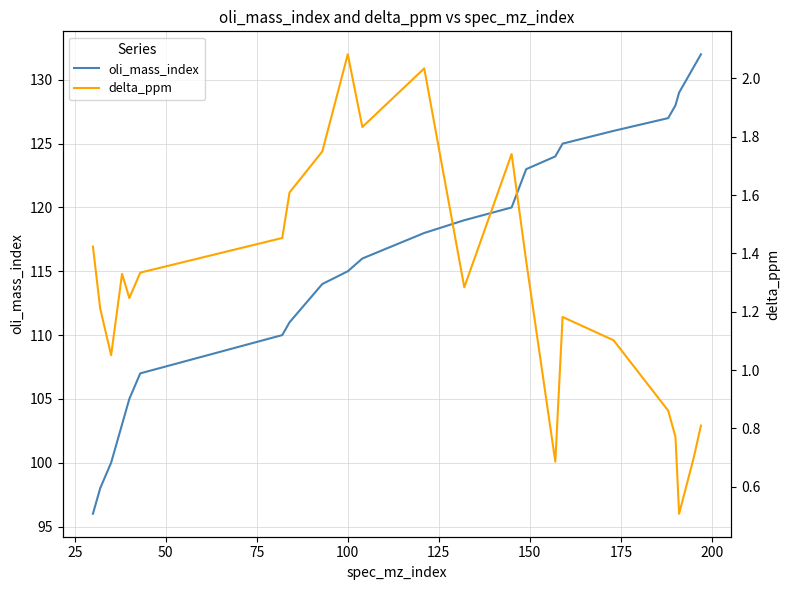

What is the minimum value for oli_mass_index?

96